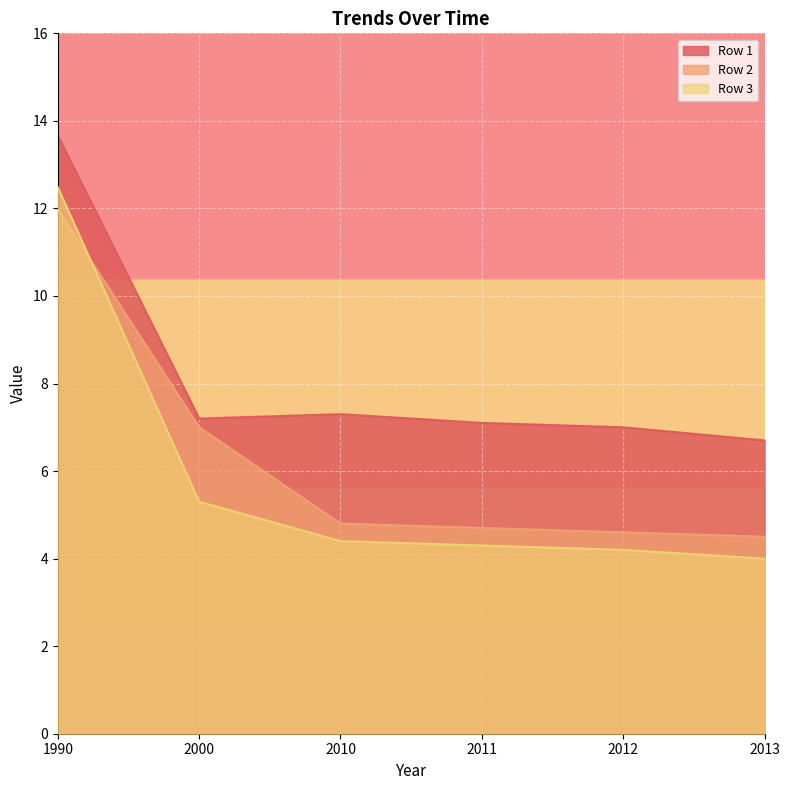

Reading left to right, transcribe all the data shown in this chart.

Row 1: 1990=13.7	2000=7.2	2010=7.3	2011=7.1	2012=7.0	2013=6.7
Row 2: 1990=12.0	2000=7.0	2010=4.8	2011=4.7	2012=4.6	2013=4.5
Row 3: 1990=12.5	2000=5.3	2010=4.4	2011=4.3	2012=4.2	2013=4.0